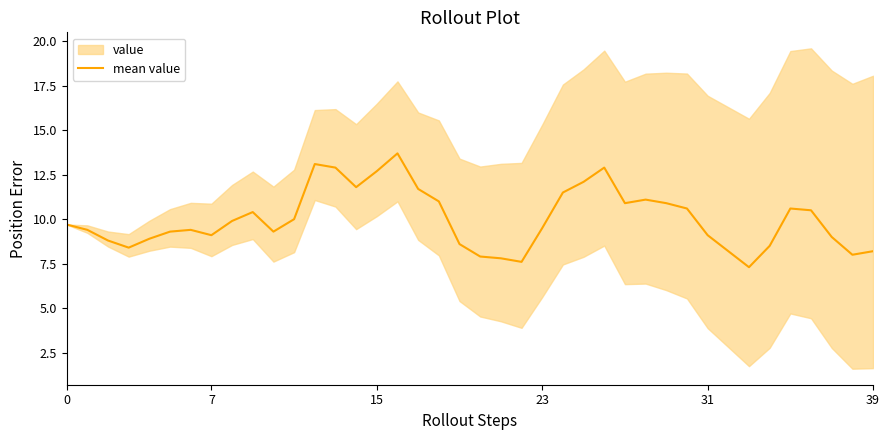

At which category does the chart reach its peak across all series?

16